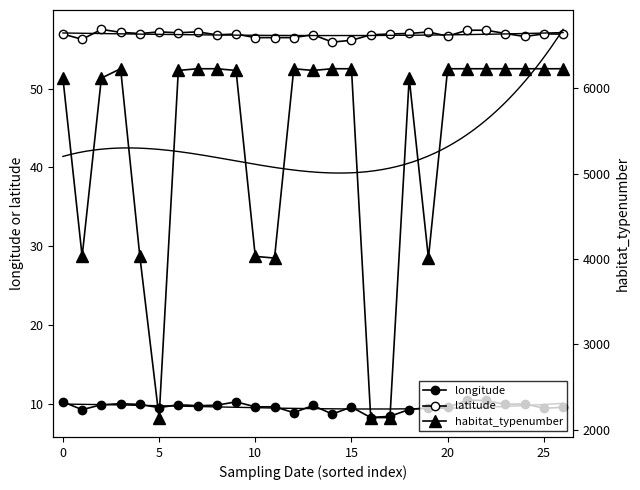

True or false: longitude has more than 0 interior local peaks.

True